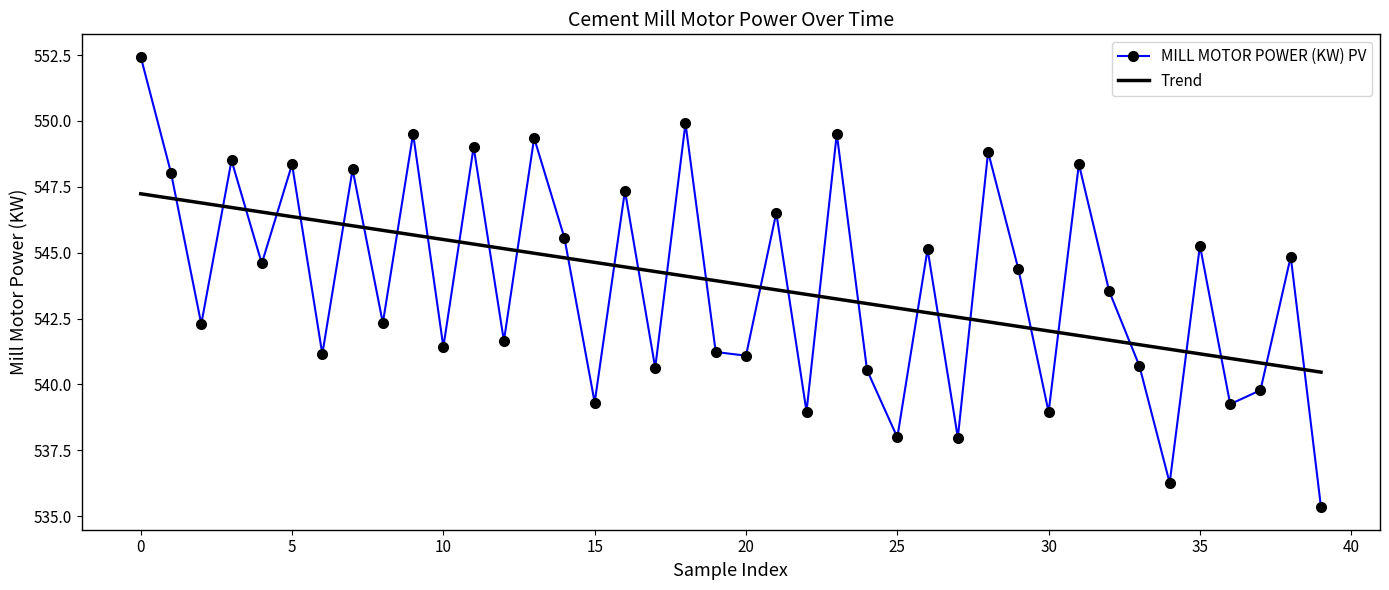

What is the average value of the MILL MOTOR POWER (KW) PV series?

543.8